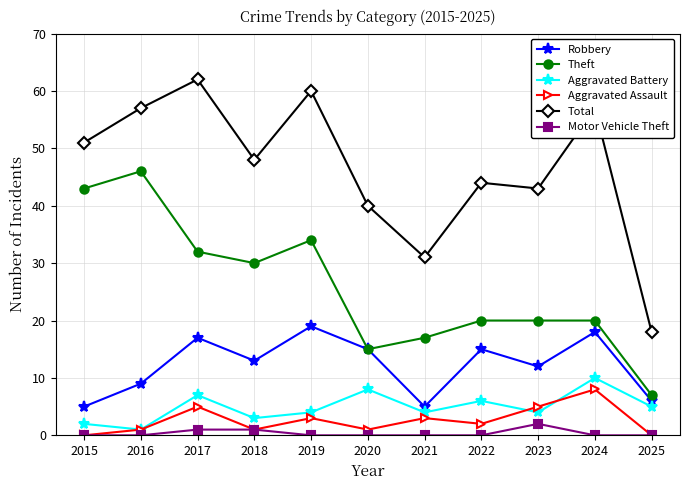

Does the chart have visible grid lines?

Yes